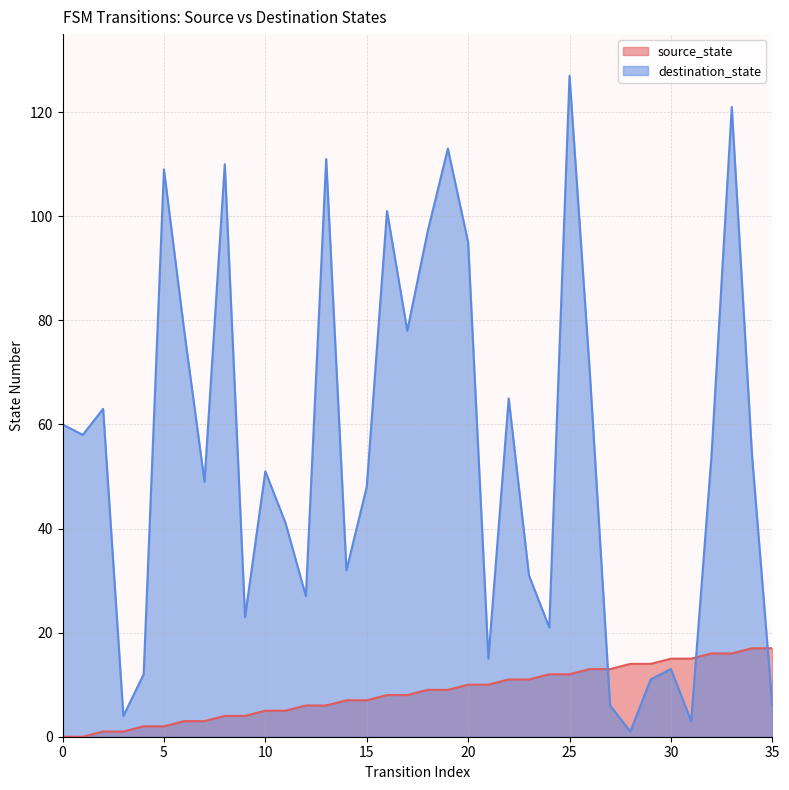

At which category does the chart reach its peak across all series?

25